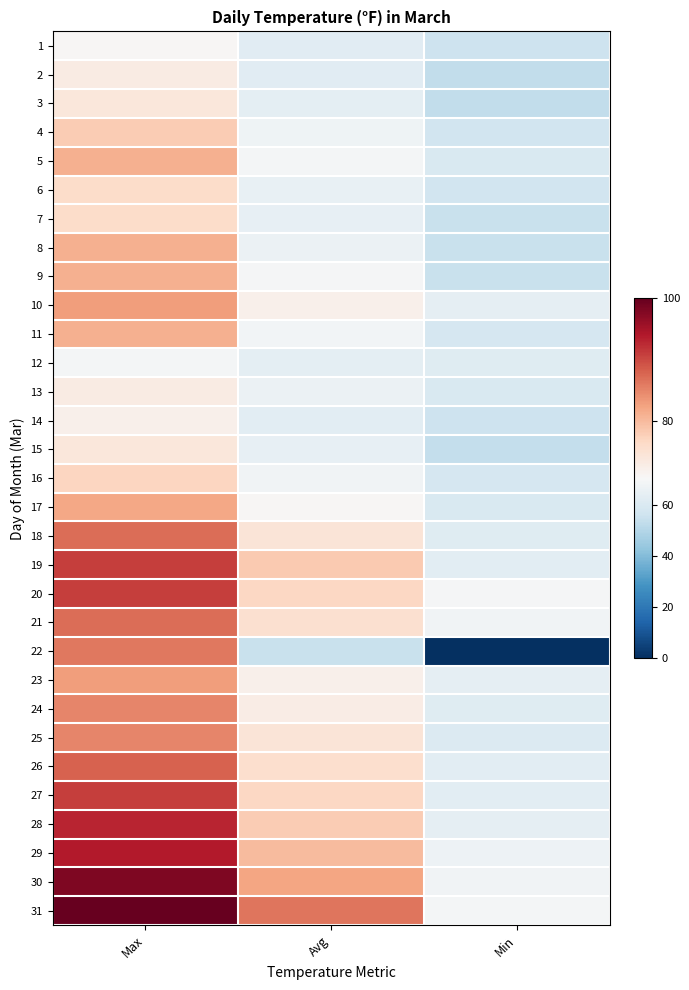

Which label corresponds to the largest value in the chart?

Max